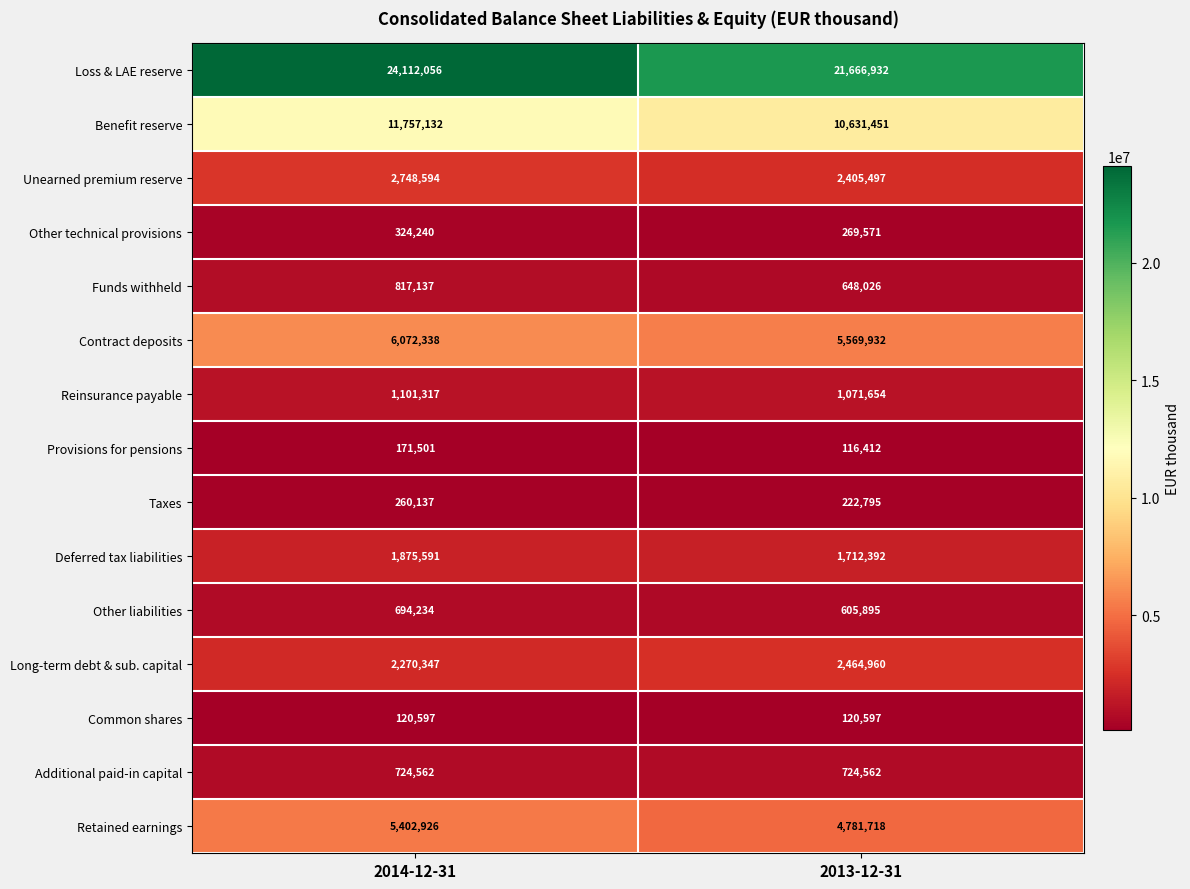

What is the sum of the Contract deposits values at 2013-12-31 and 2014-12-31?

11642270